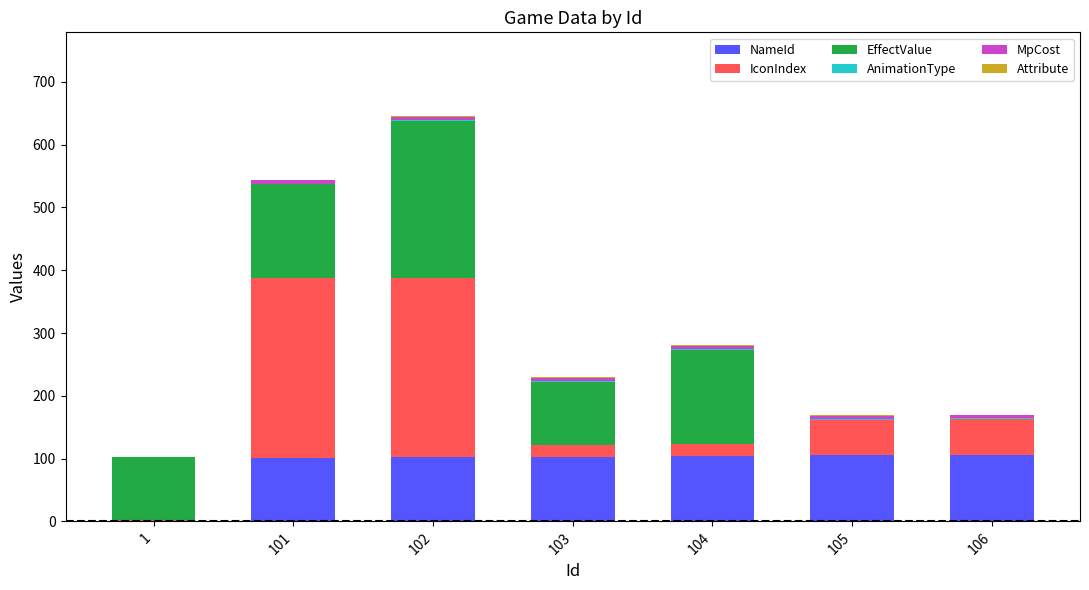

At which category is the sum across all series the highest?

102